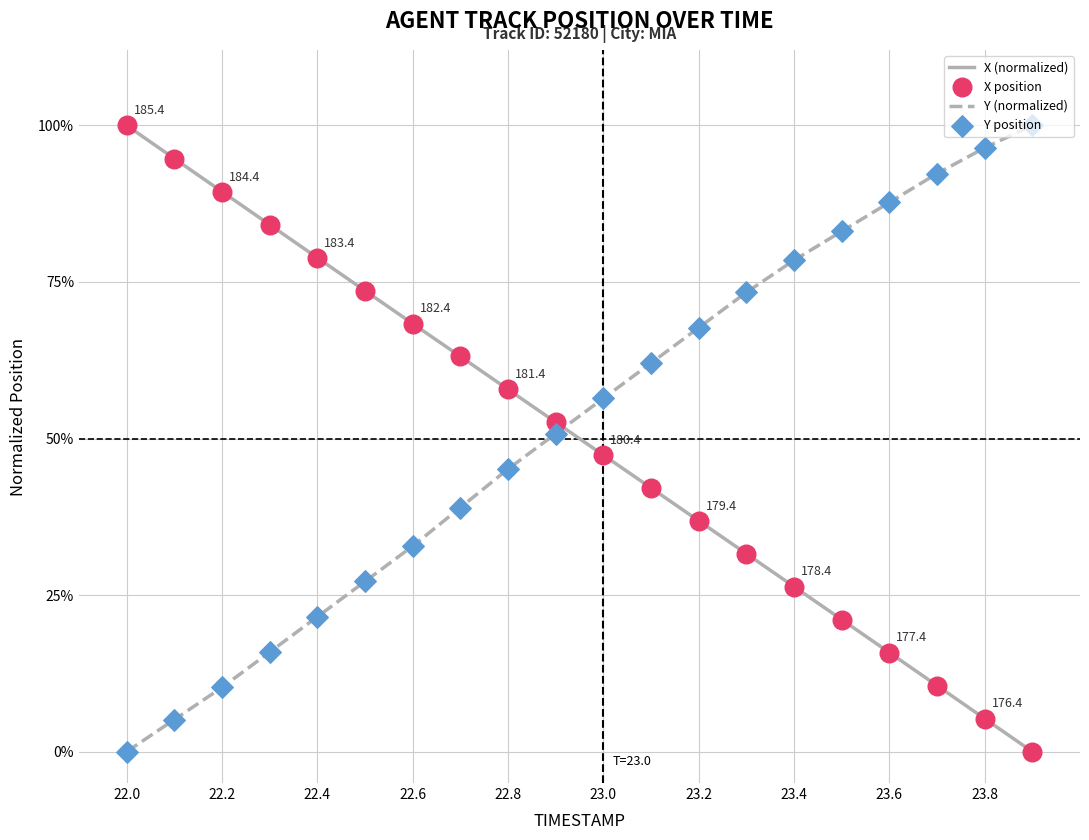

What are all the series names shown in the legend?

X (normalized), Y (normalized), X position, Y position